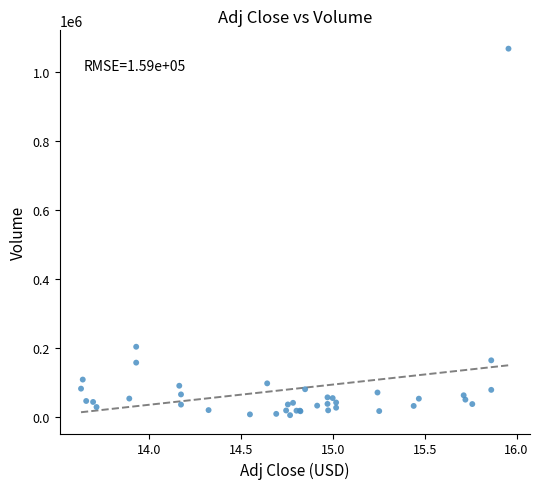

What Y value in the scatter plot is closest to 537100?

204700